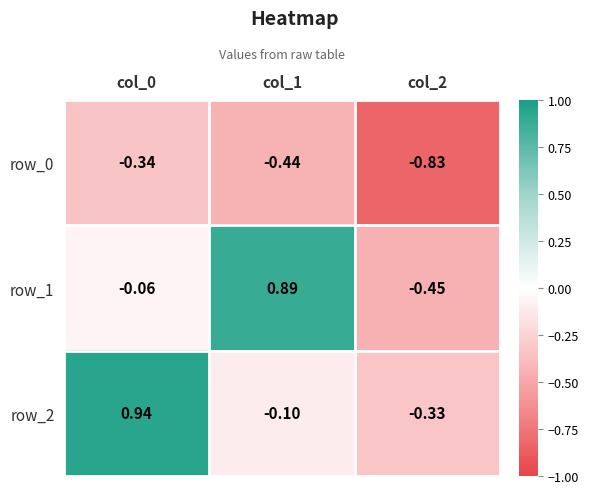

At col_2, list the series in order from smallest to largest.

row_0, row_1, row_2